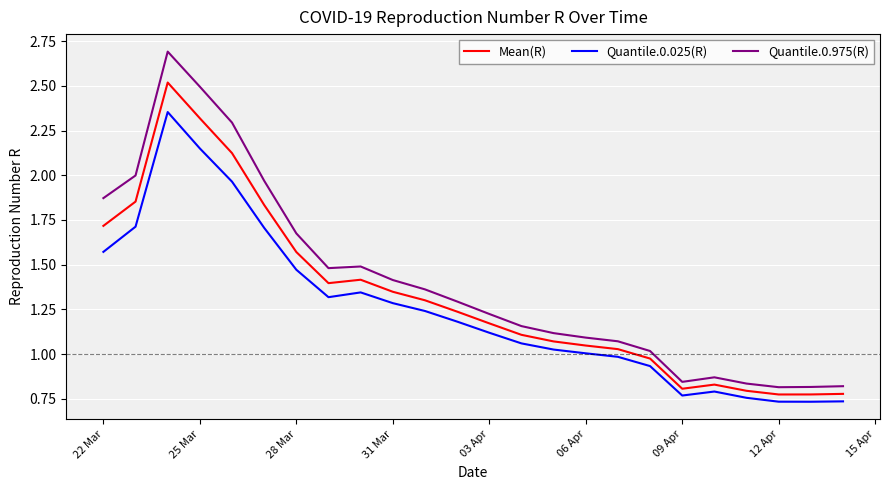

Which series has the largest range (max minus min)?

Quantile.0.975(R)